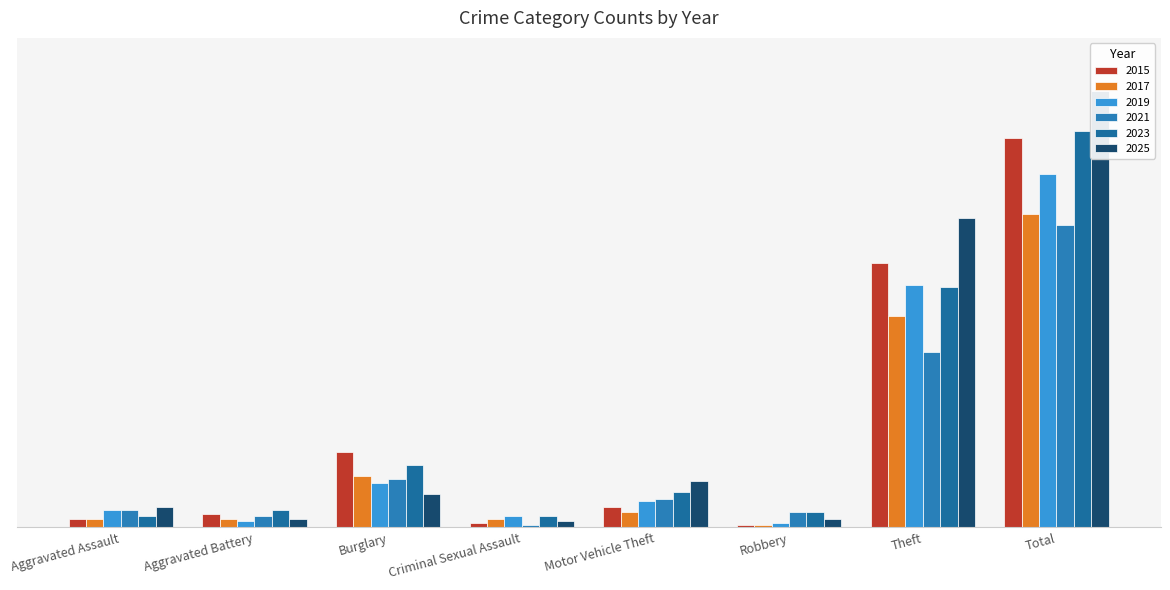

What is the sum of all 2023 values?

355